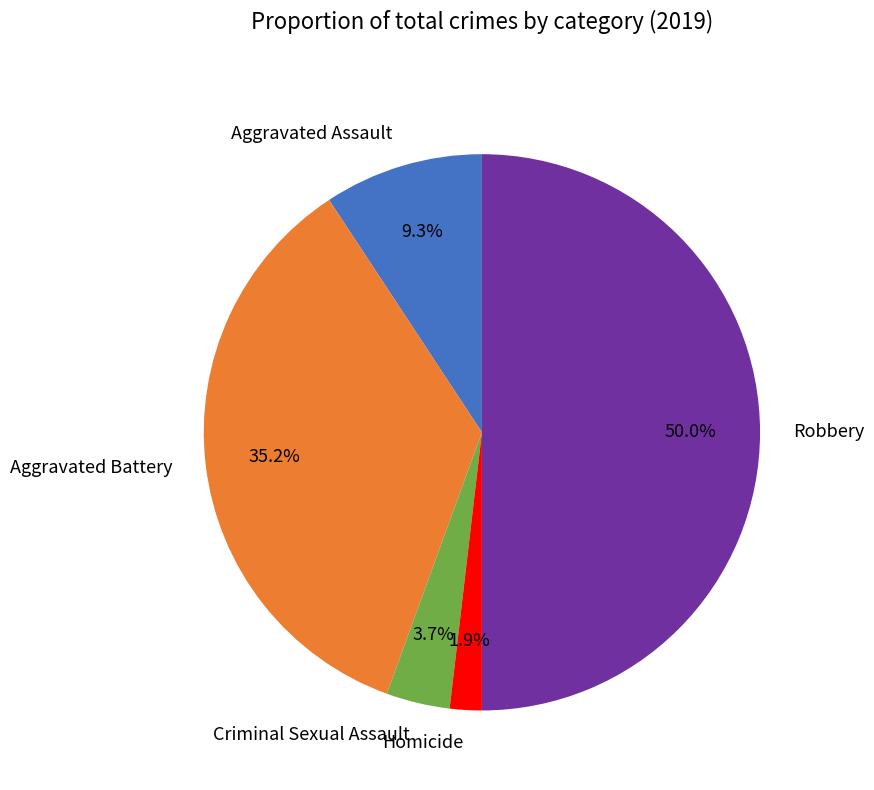

Is Homicide the majority of the pie?

No